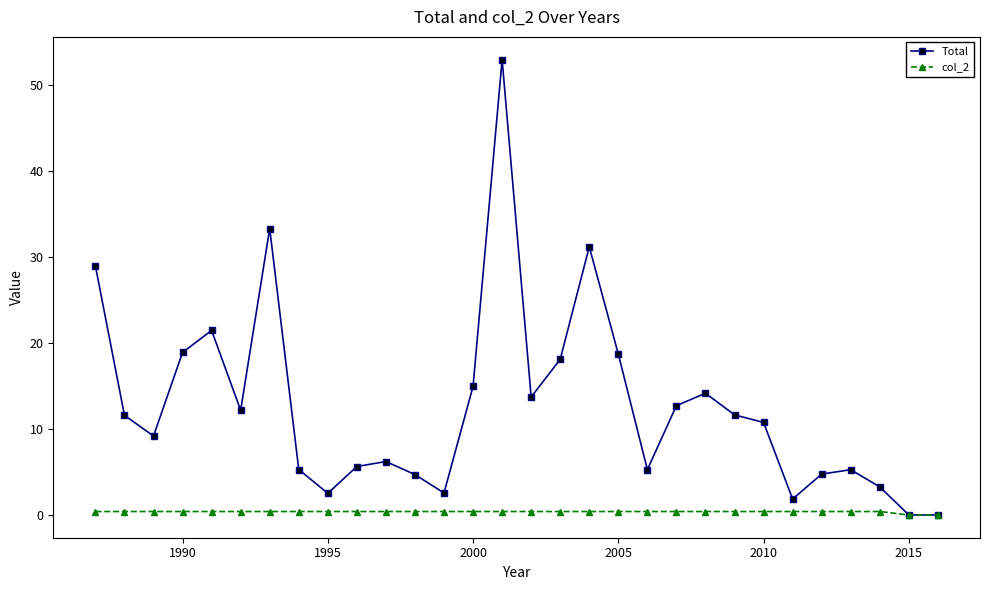

What are all the series names shown in the legend?

Total, col_2